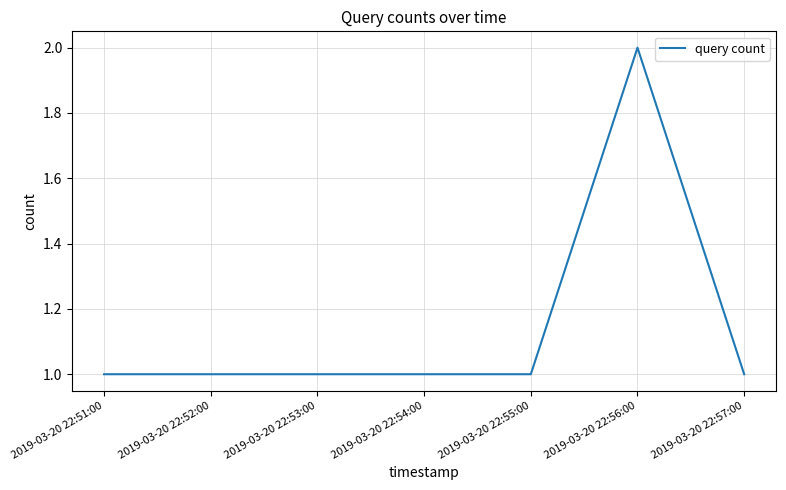

What position from the left is 2019-03-20 22:51:00?

1